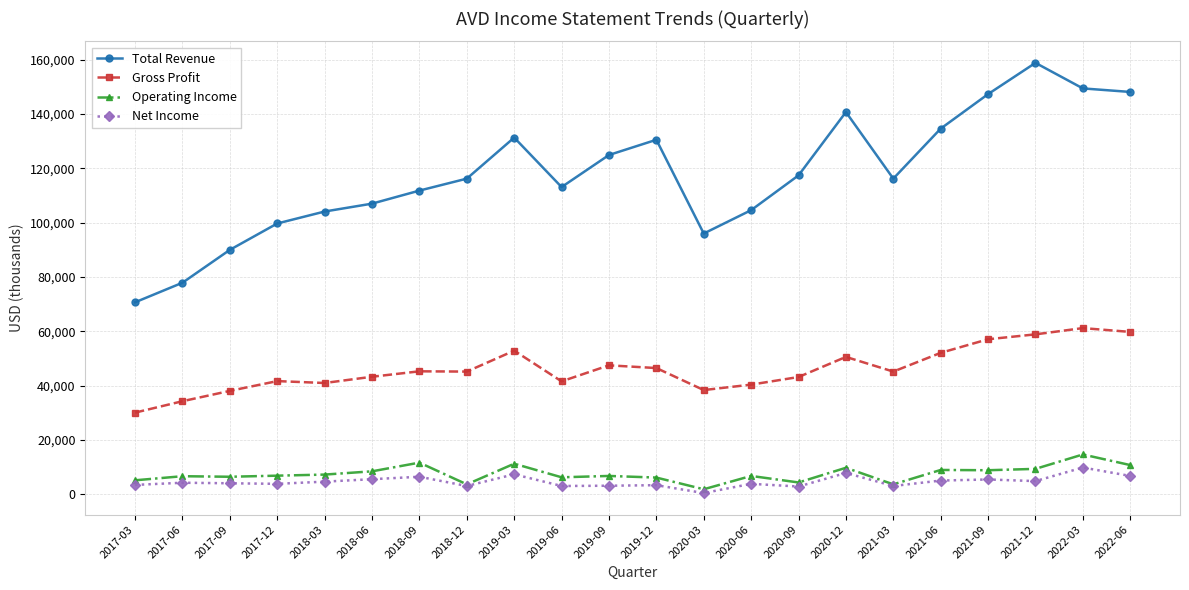

What is the label of the 1st point from the right?

2022-06